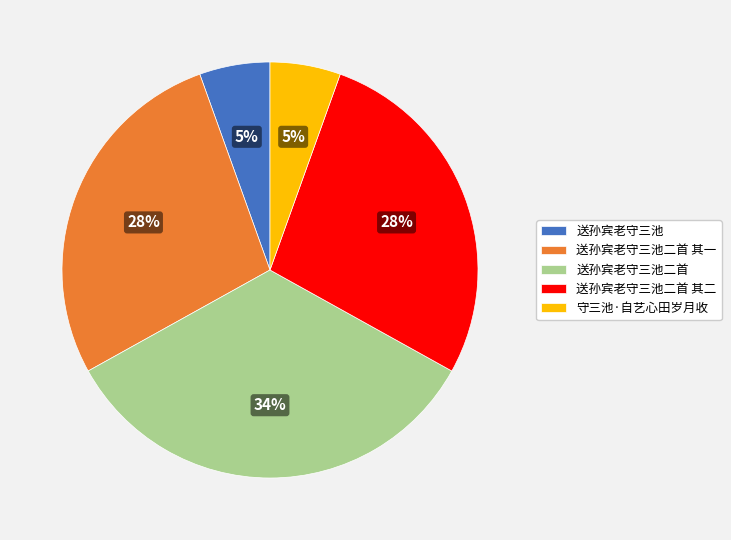

What is the ratio of the value at 送孙宾老守三池二首 to the value at 送孙宾老守三池二首 其一?

1.2